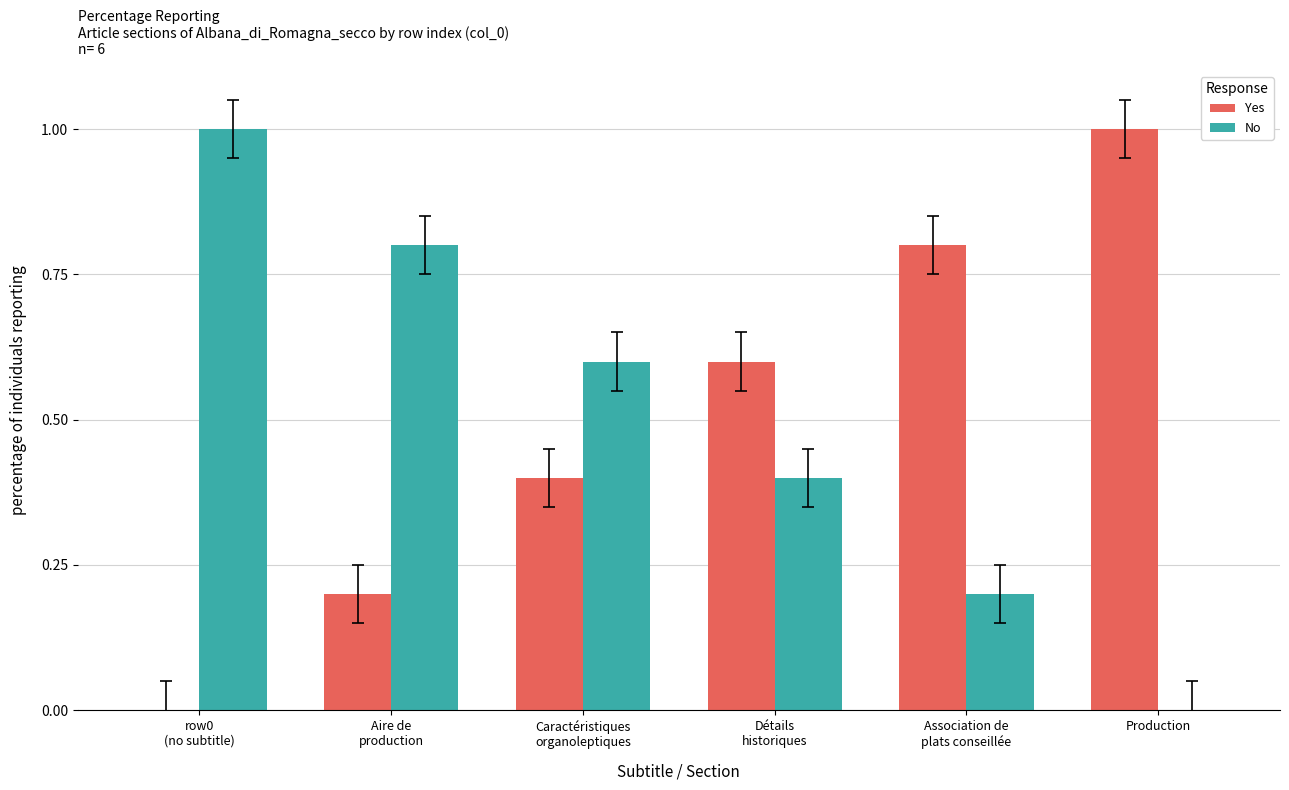

Which category has the highest value in the Yes series?

Production